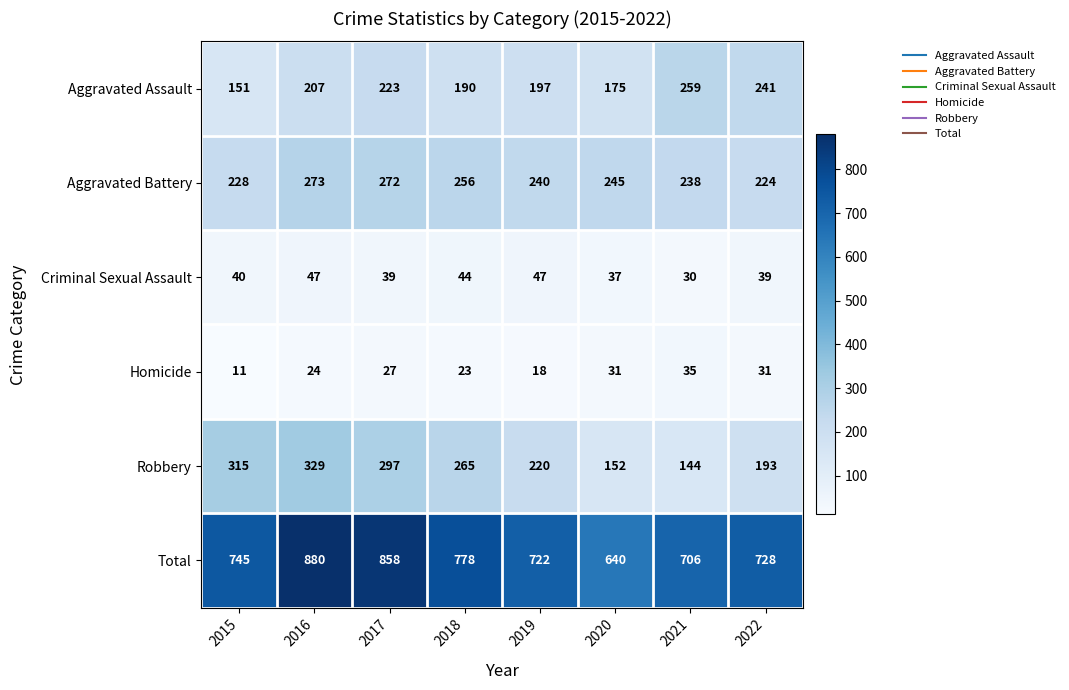

What is the maximum value for Robbery?

329